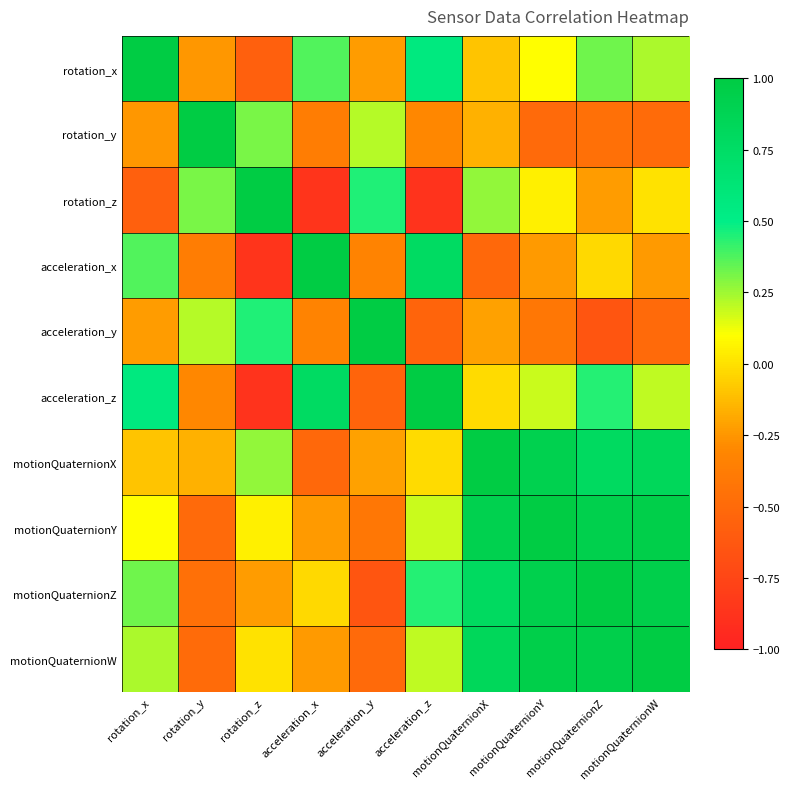

How many series are shown in this chart?

10